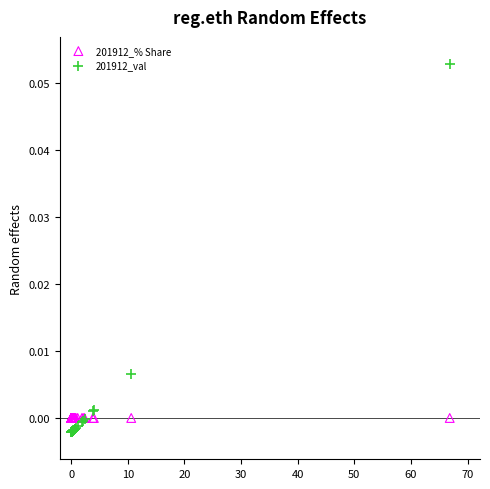

Which series contains the highest Y value?

201912_val